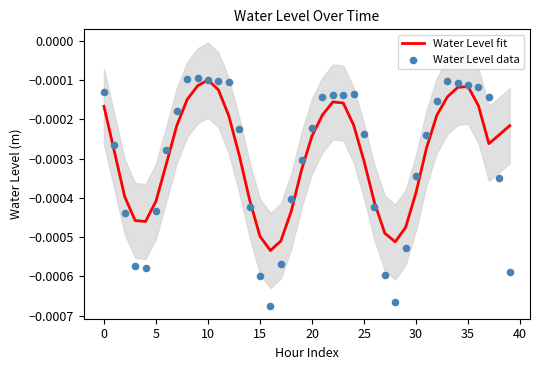

Which series contains the highest Y value?

Water Level data